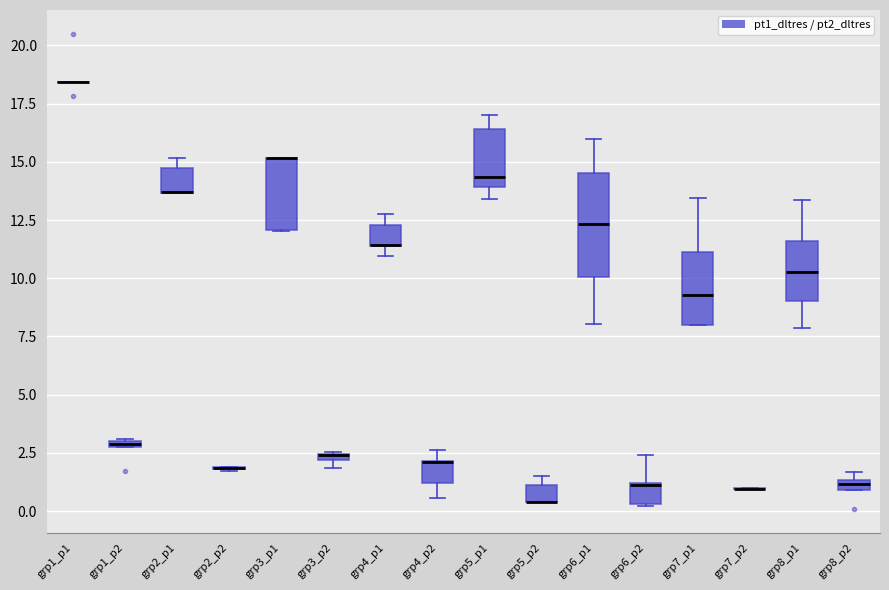

Where is the lower edge of the box for grp3_p1 on the y-axis? The values are not printed on the chart, so give them approximately, as read against the axis.

12.0